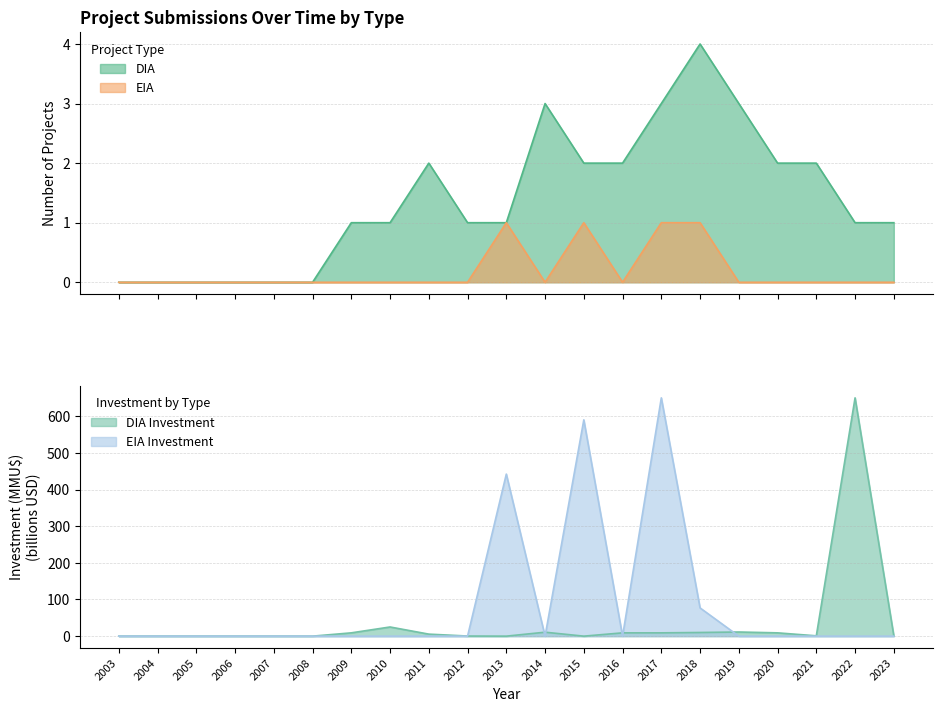

How many interior local peaks does the Investment_DIA series have?

4